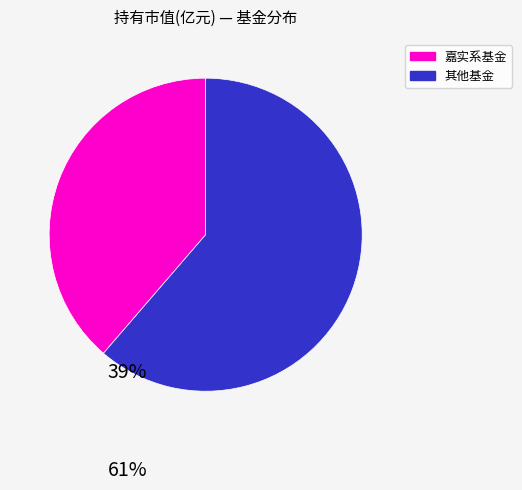

Rank the categories by value from lowest to highest.

嘉实系基金, 其他基金